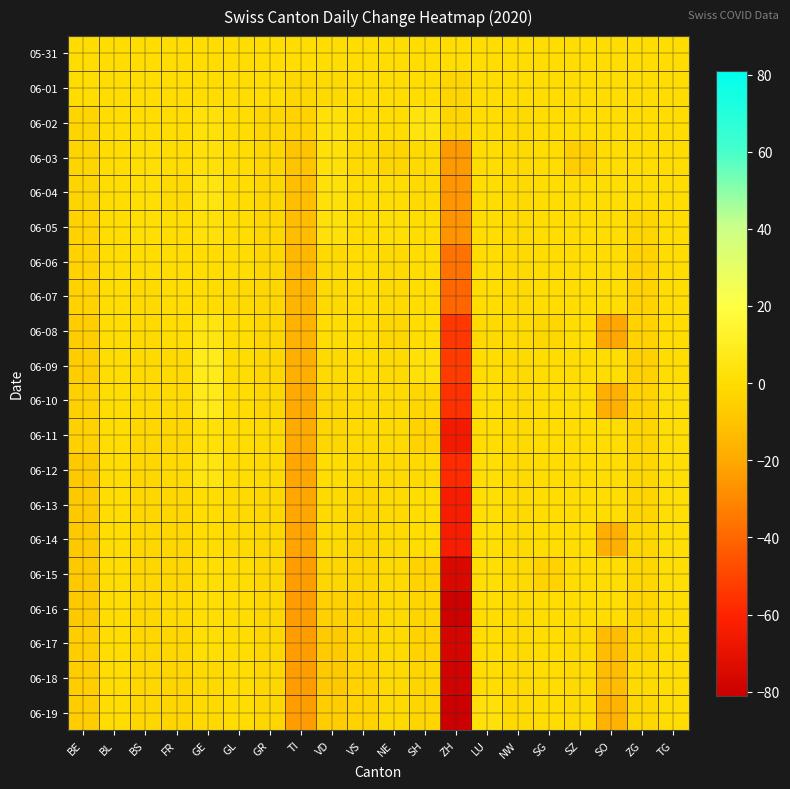

Rank the series at SG from lowest to highest value.

06-15, 06-08, 05-31, 06-01, 06-02, 06-03, 06-04, 06-05, 06-06, 06-07, 06-09, 06-10, 06-11, 06-12, 06-13, 06-14, 06-16, 06-17, 06-18, 06-19